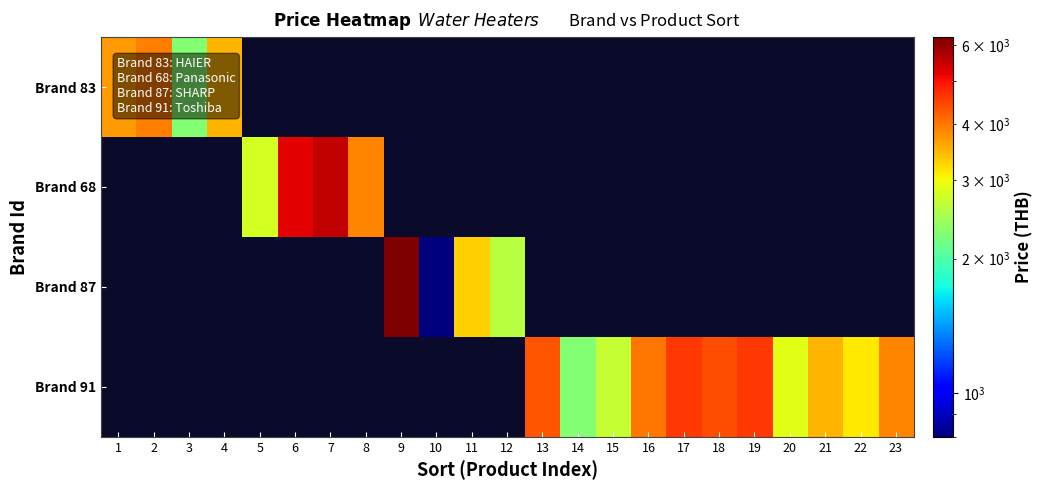

Rank the series by their maximum value, from highest to lowest.

Brand 87, Brand 68, Brand 91, Brand 83